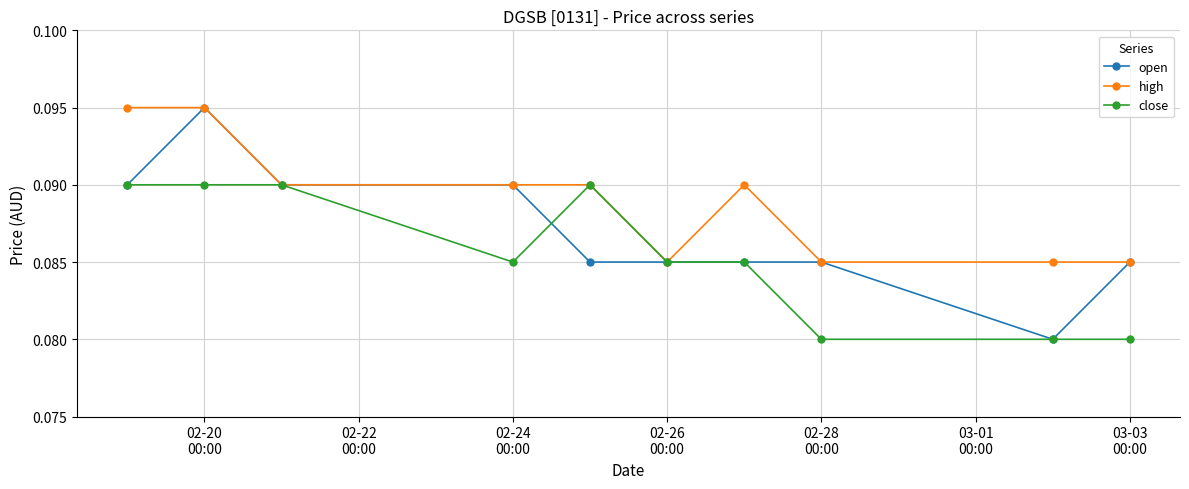

Rank the series by their average value, from highest to lowest.

high, open, close